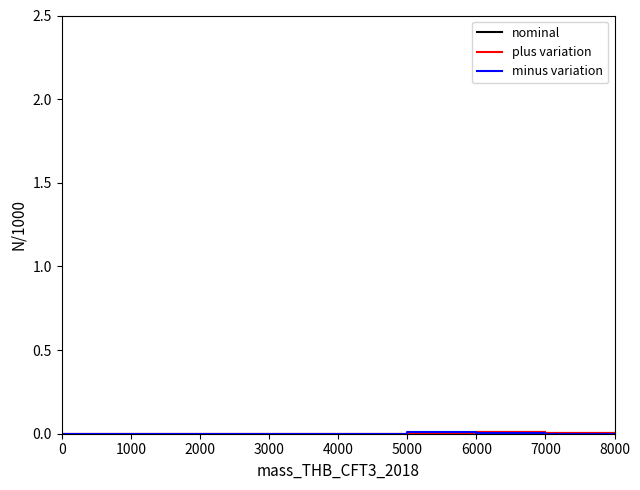

How many lines are shown in the chart?

3